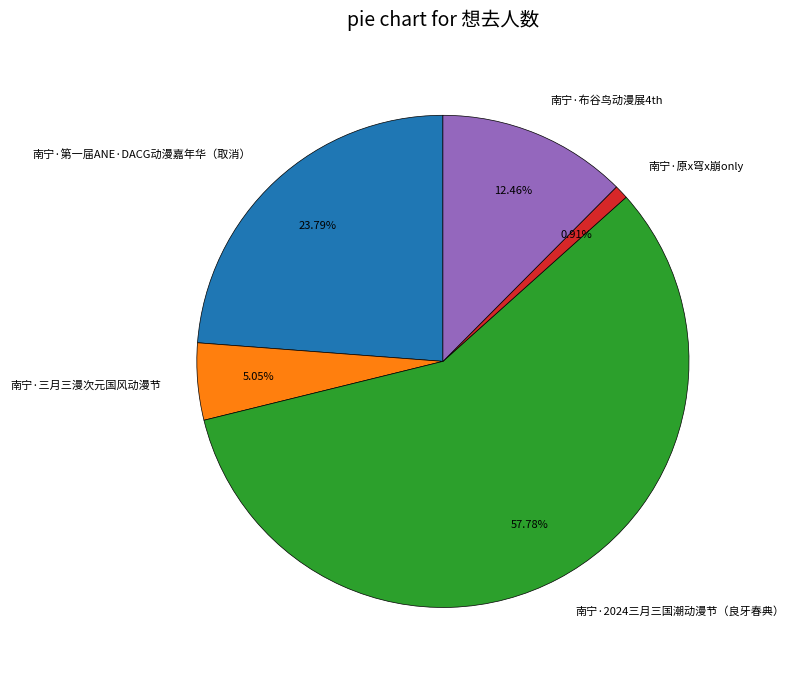

Which slice is the smallest?

南宁·原x穹x崩only